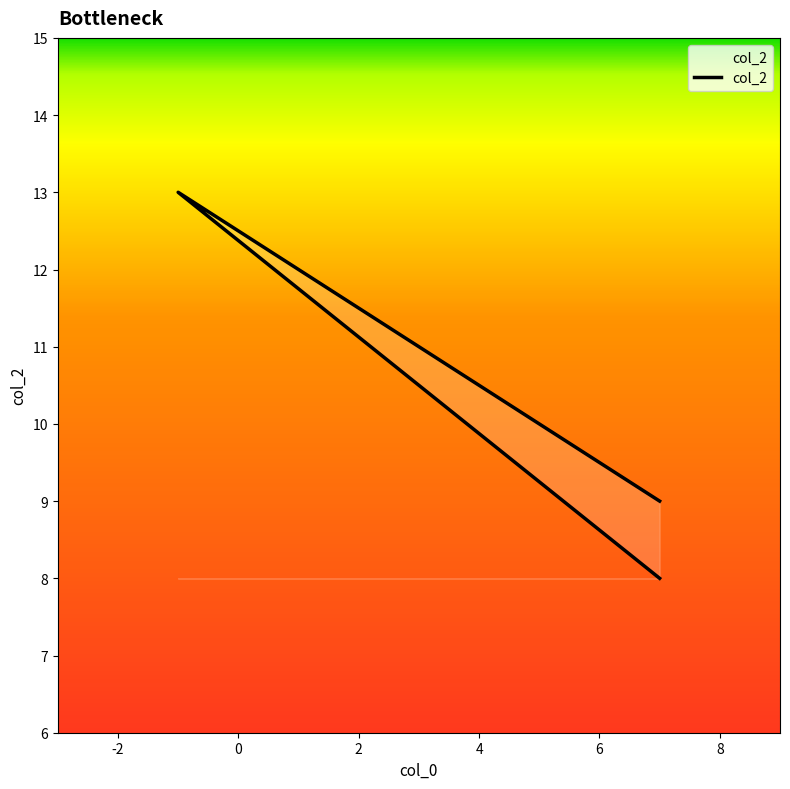

What is the minimum value shown in the chart?

8